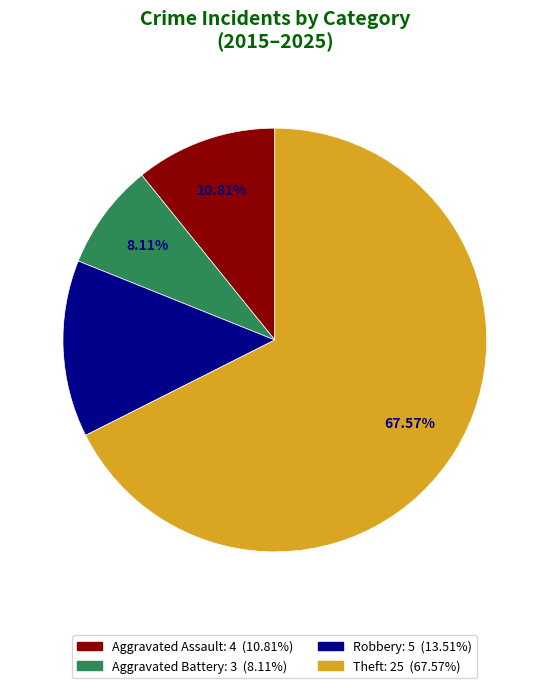

Count the number of slices in the pie.

4